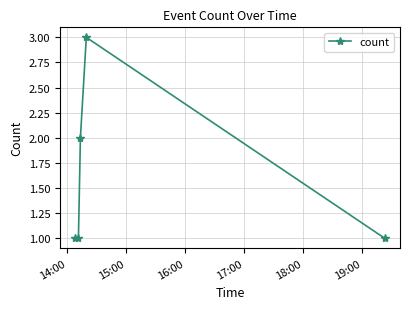

What is the sum of all values?

8